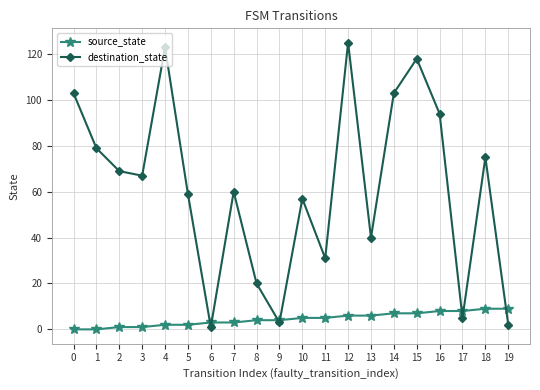

Is the value of source_state at 3 greater than the value of destination_state at 15?

No